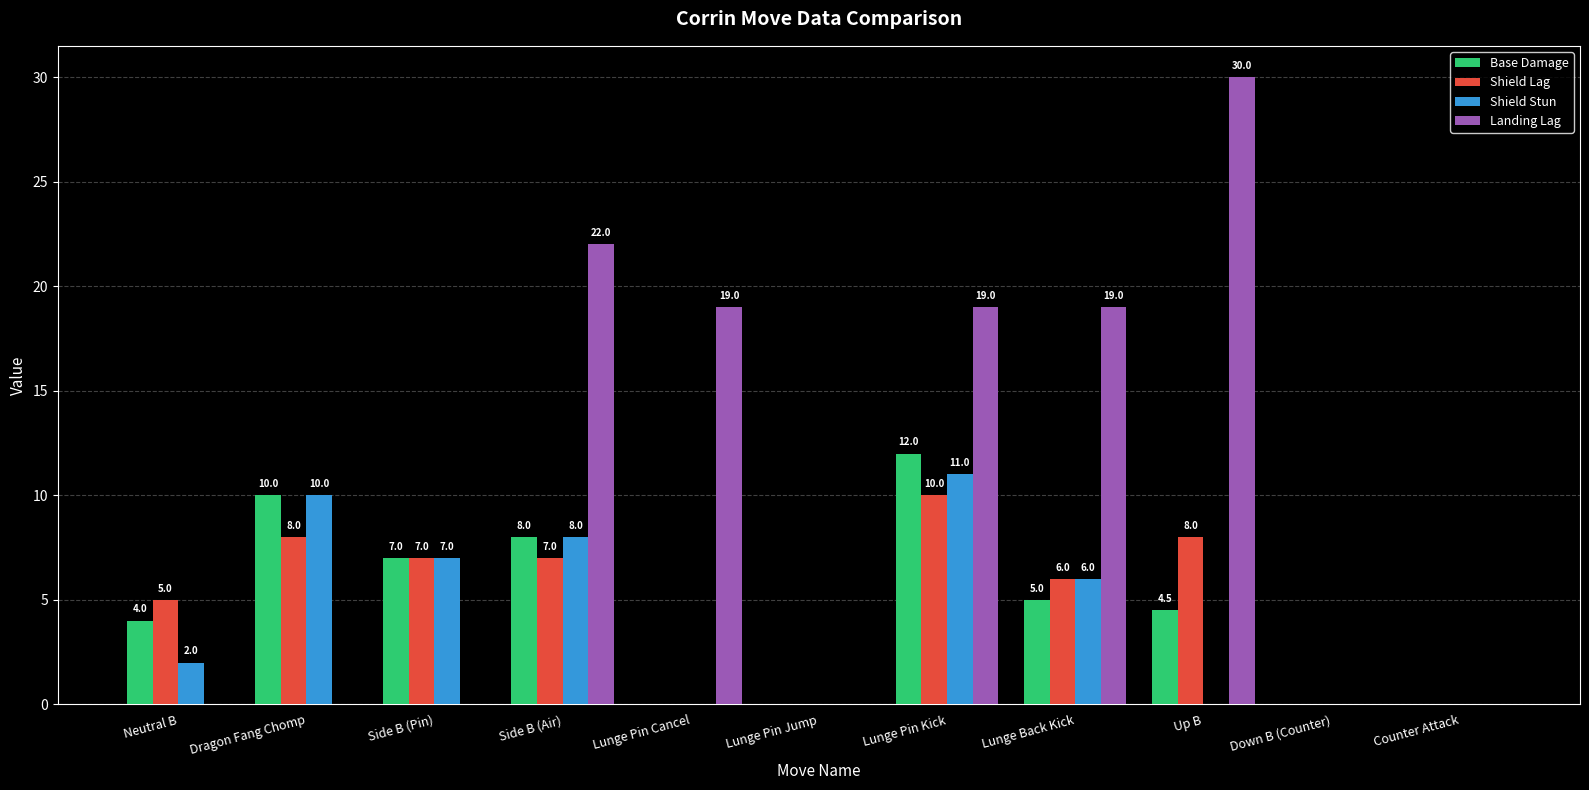

What is the approximate value of Shield Stun at Side B (Air)?

8.0